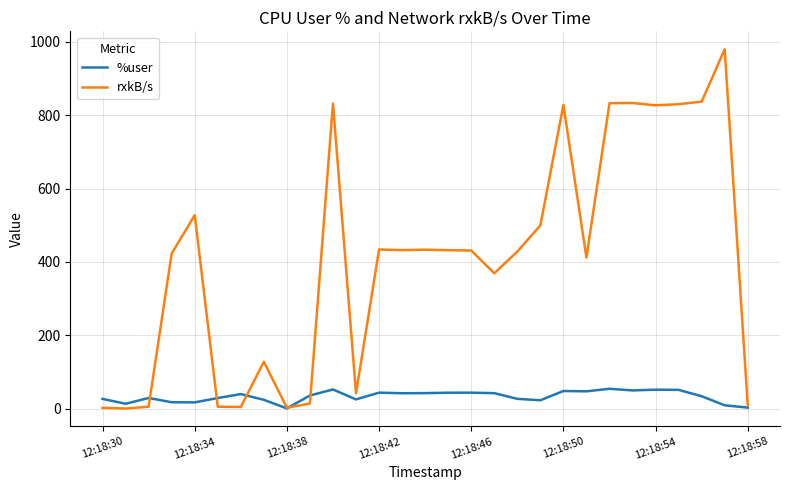

Rank the series by their maximum value, from lowest to highest.

%user, rxkB/s